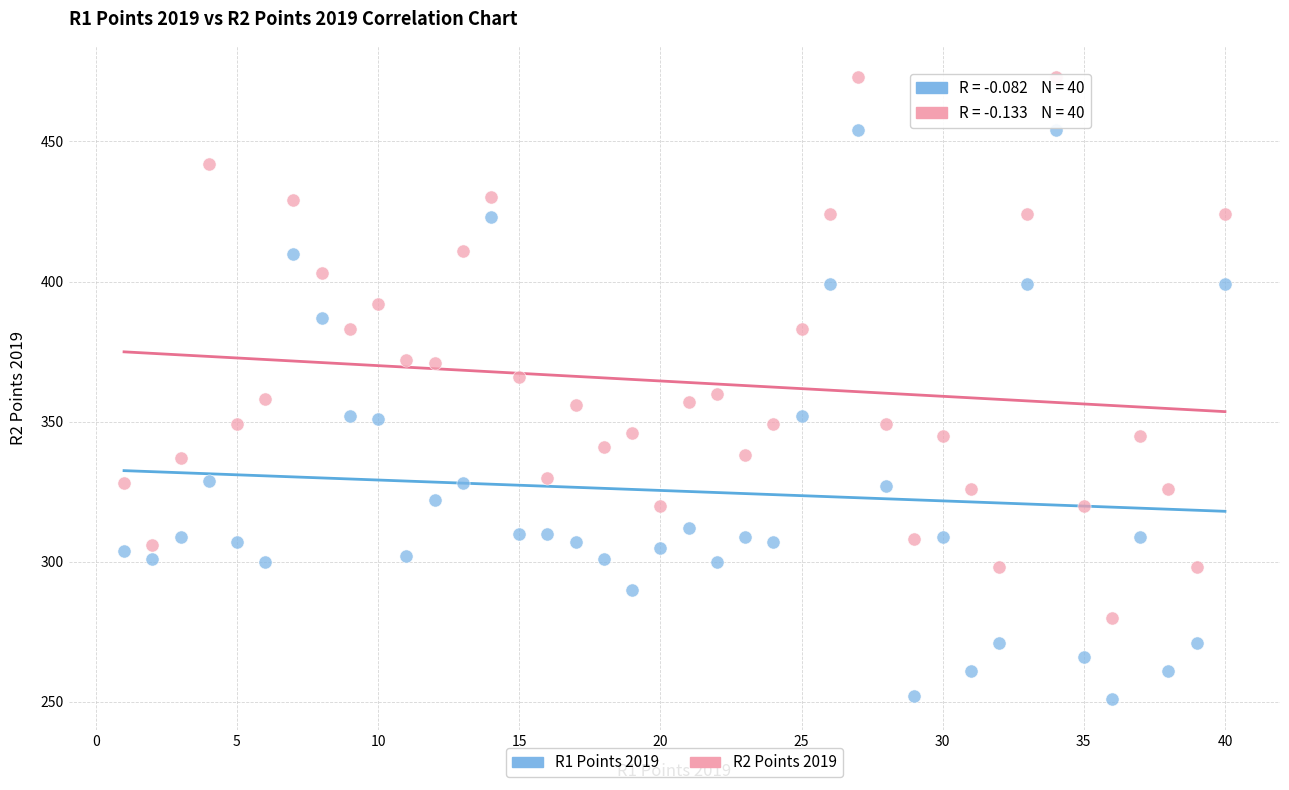

Which series reaches the minimum Y coordinate?

R1 Points 2019